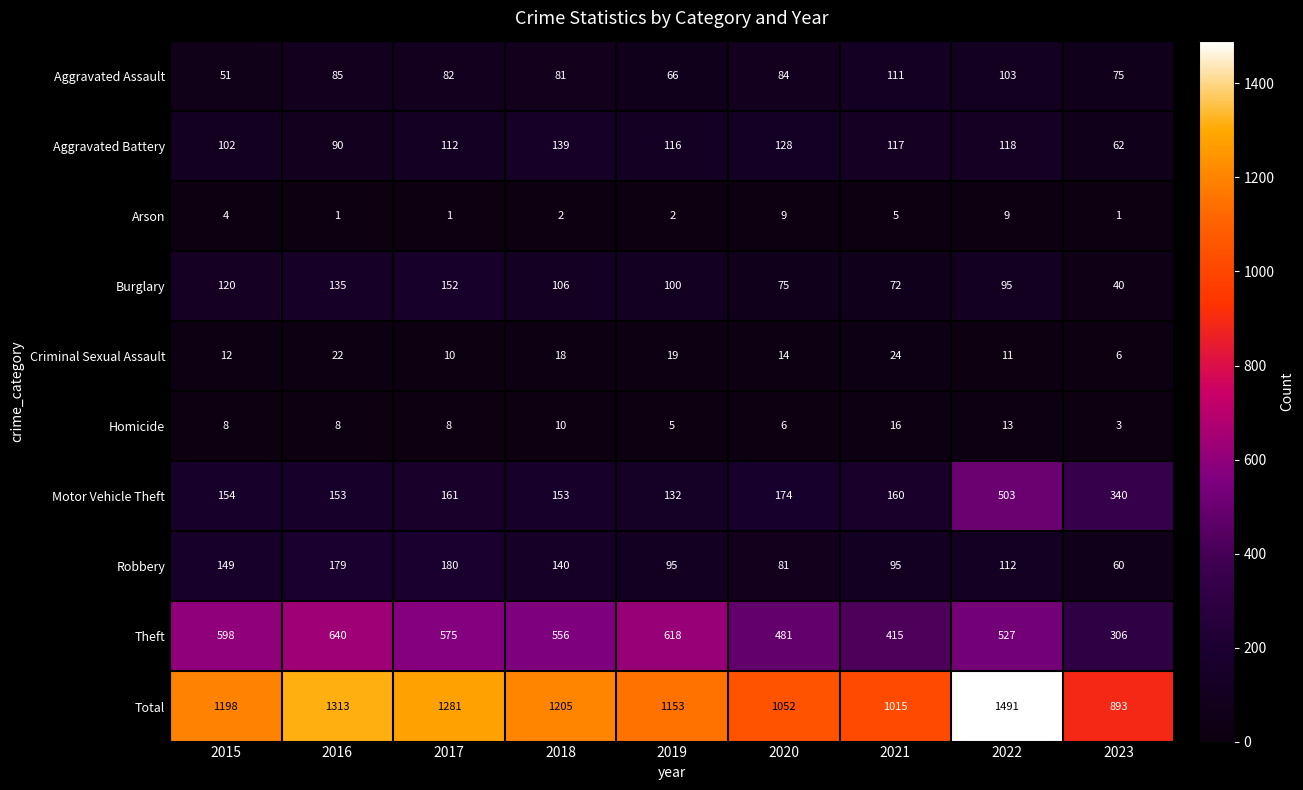

Read the Total value at 2020, to the nearest 50.

1050